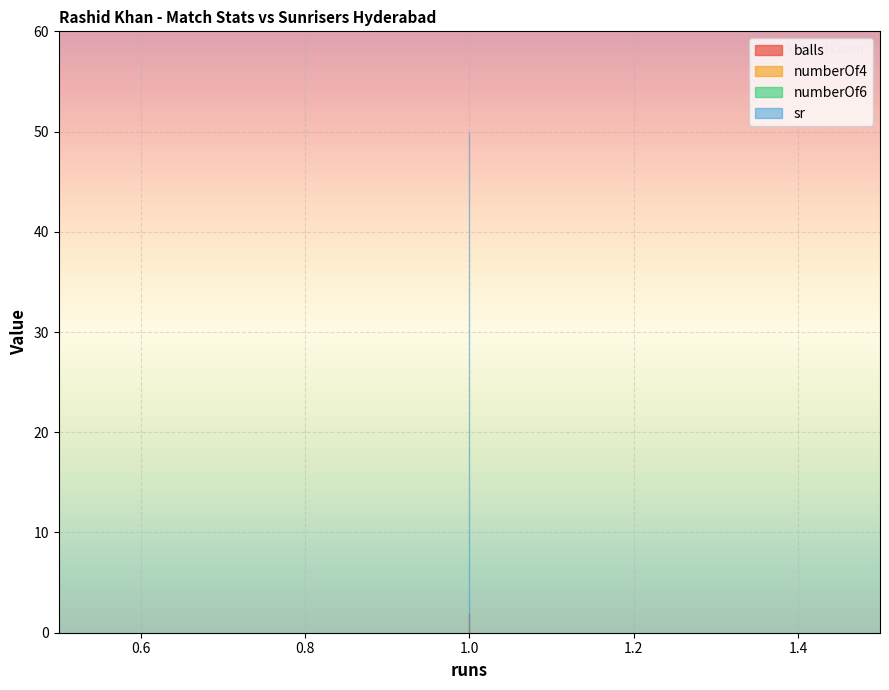

What is the approximate value of balls at 1?

2